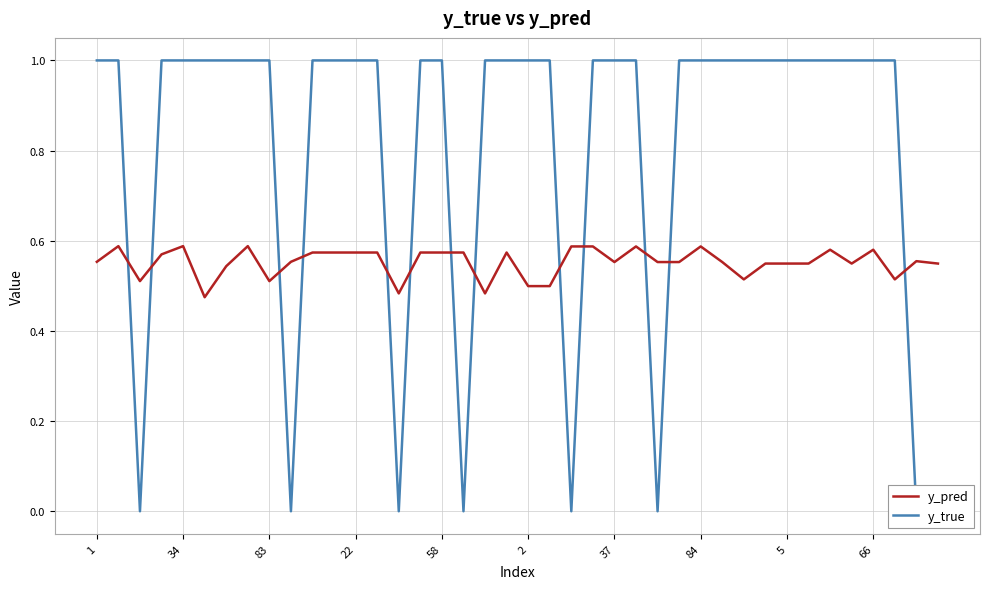

How many lines are shown in the chart?

2